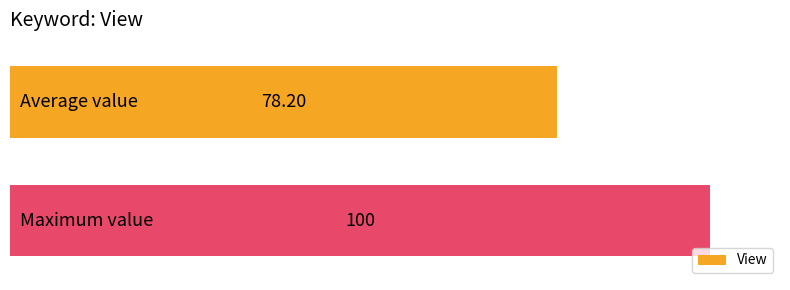

What is the difference between the maximum and minimum values?

21.8